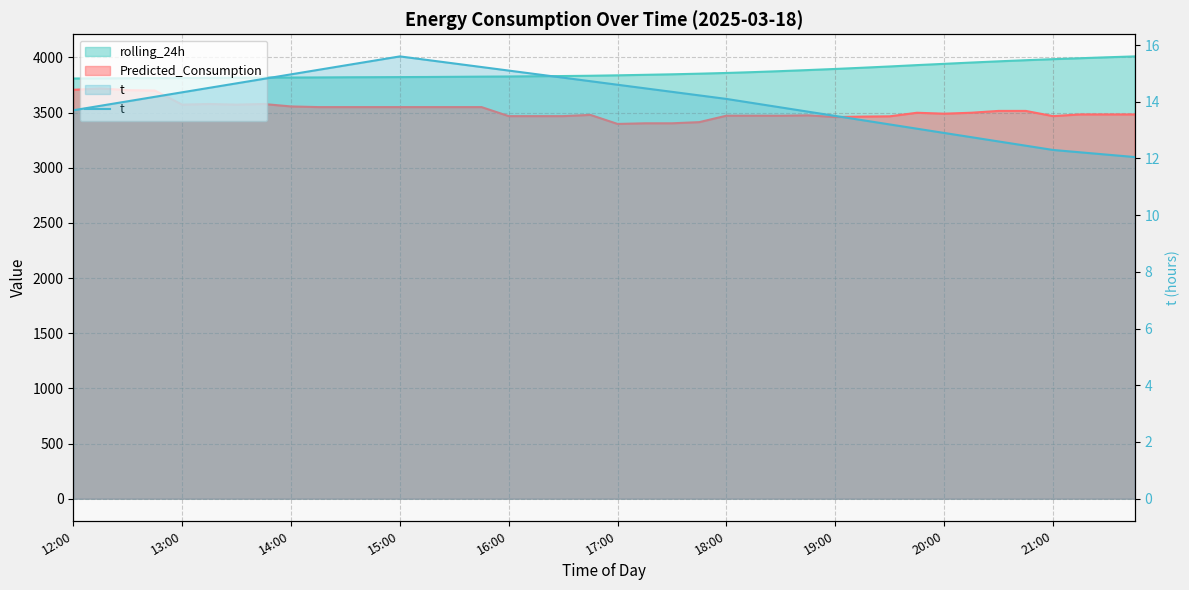

Approximately how many times larger is the value at 11 compared to 13:00?

1.1